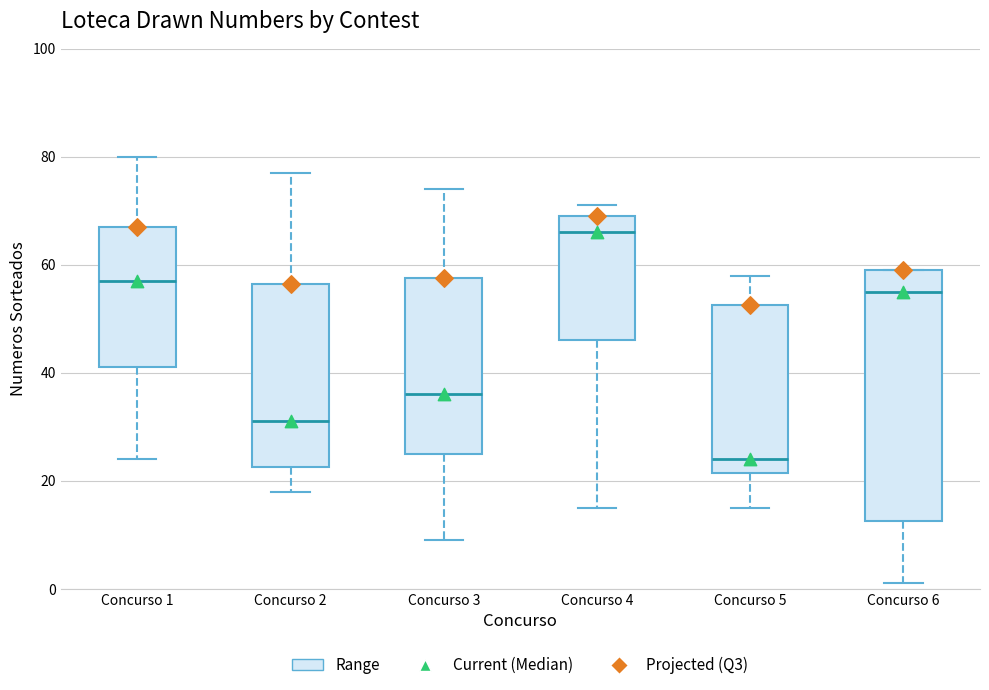

Reading left to right, transcribe this box plot: for each box, give where its median line is, the range the box spans, and where its two whiskers end, as read against the y-axis. The values are not printed on the chart, so give them approximately, as read against the axis.

Concurso 1: median 58, box 42 to 68, whiskers 24 to 80
Concurso 2: median 32, box 22 to 56, whiskers 18 to 78
Concurso 3: median 36, box 26 to 58, whiskers 10 to 74
Concurso 4: median 66, box 46 to 70, whiskers 16 to 72
Concurso 5: median 24, box 22 to 52, whiskers 16 to 58
Concurso 6: median 56, box 12 to 60, whiskers 2 to 60